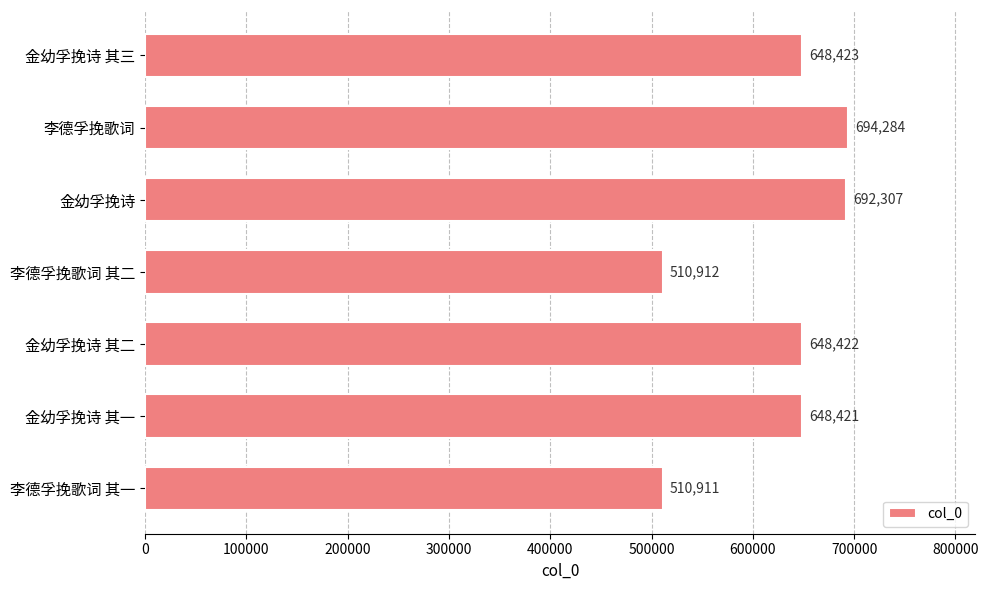

At which category does the chart reach its peak across all series?

李德孚挽歌词